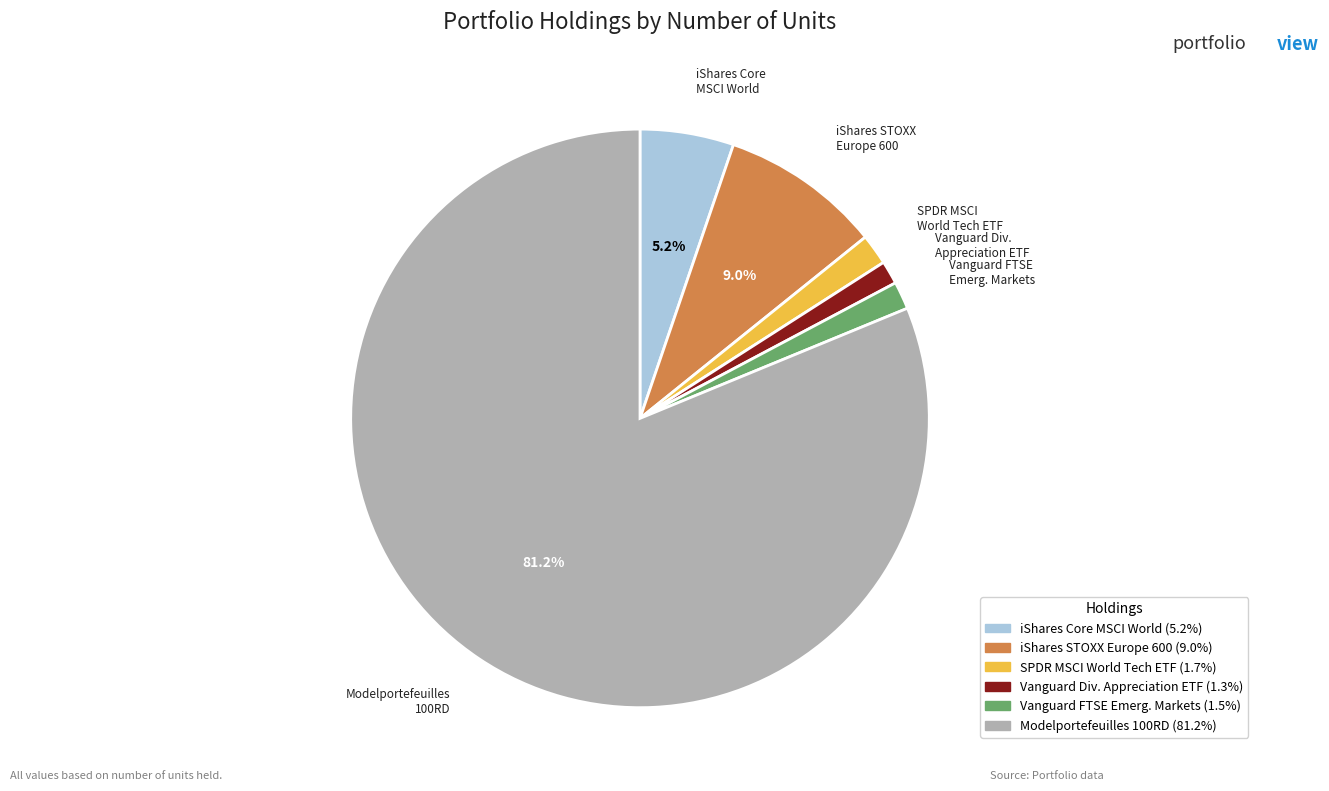

Is there a majority slice in this chart?

Yes